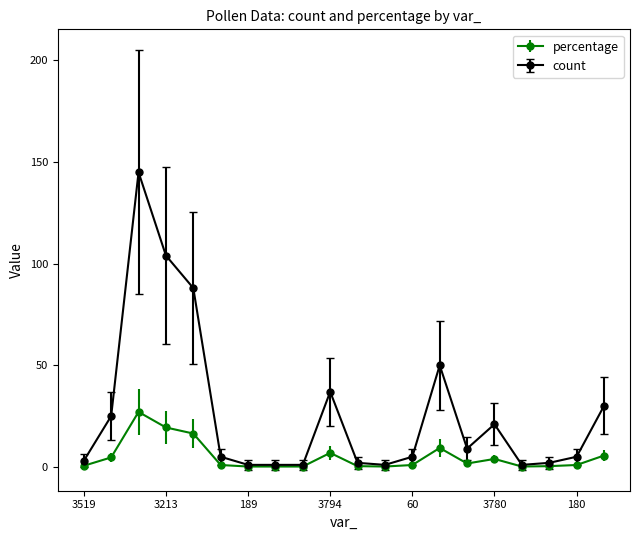

Rank the series by their average value, from highest to lowest.

count, percentage